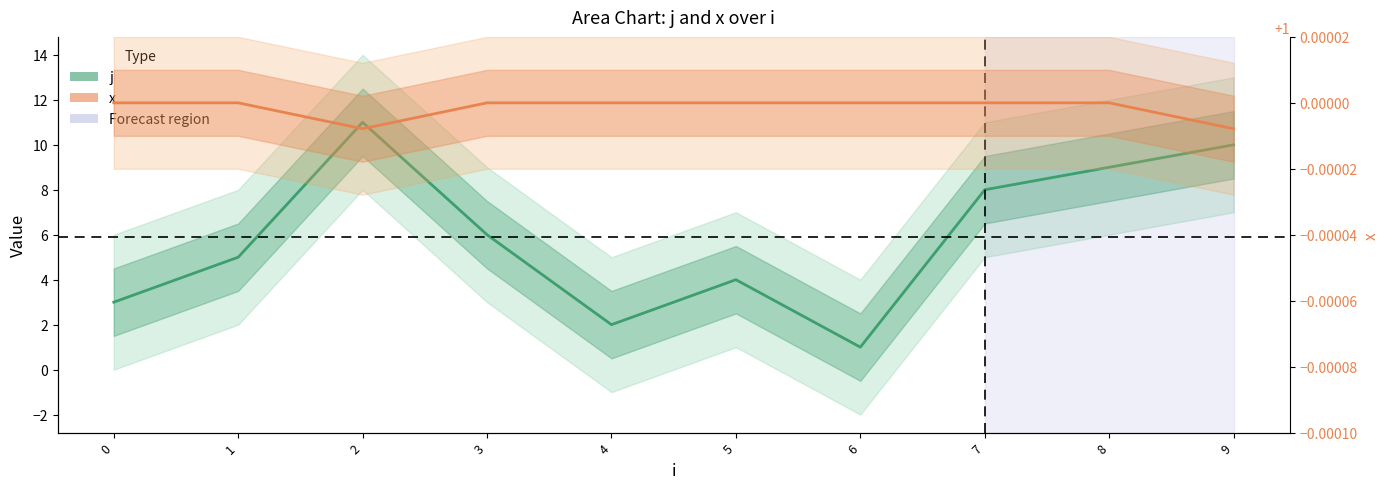

Reading right to left, what are all the values shown in this chart?

j (center): 9=10.0	8=9.0	7=8.0	6=1.0	5=4.0	4=2.0	3=6.0	2=11.0	1=5.0	0=3.0
x (center): 9=1.0	8=1.0	7=1.0	6=1.0	5=1.0	4=1.0	3=1.0	2=1.0	1=1.0	0=1.0